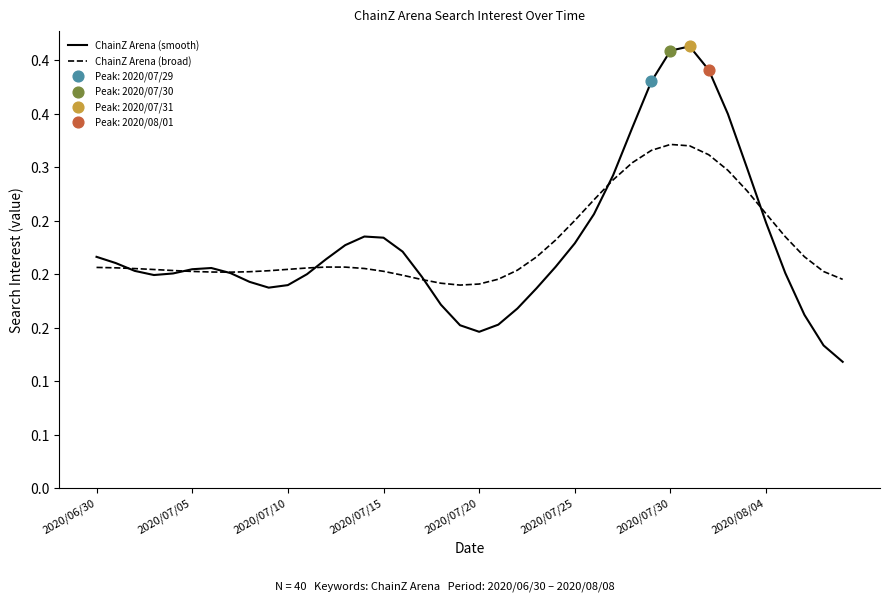

Does the chart have visible grid lines?

No